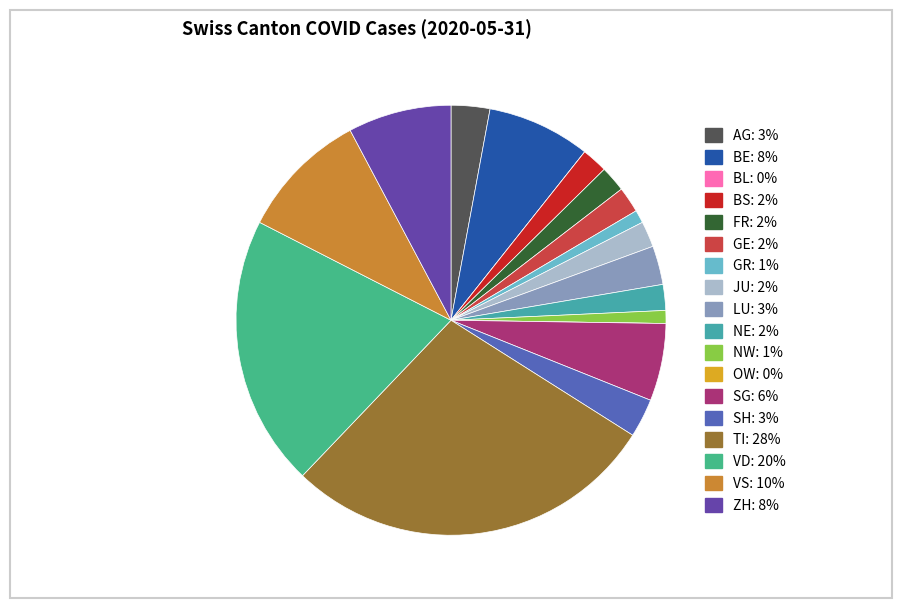

Combined, what portion of the pie is JU and NW?

2.9%